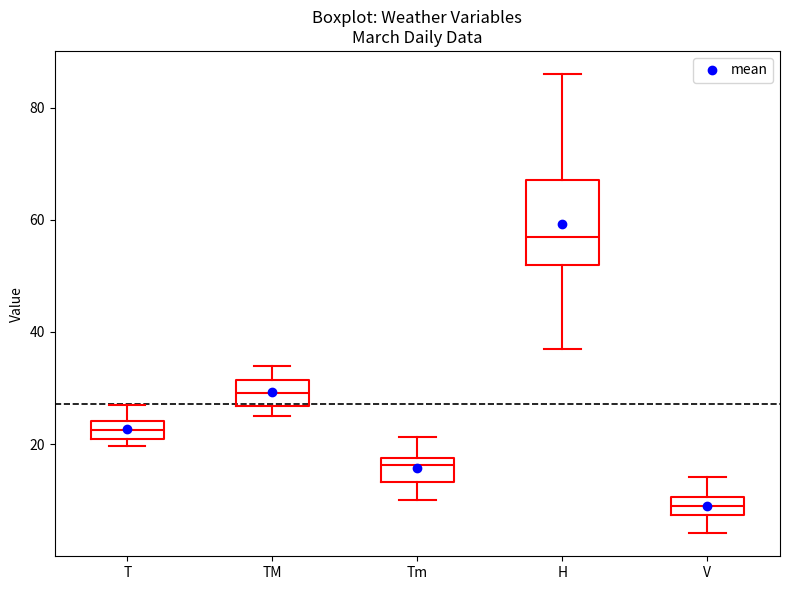

Where does the upper whisker of the box for TM end on the y-axis? The values are not printed on the chart, so give them approximately, as read against the axis.

34